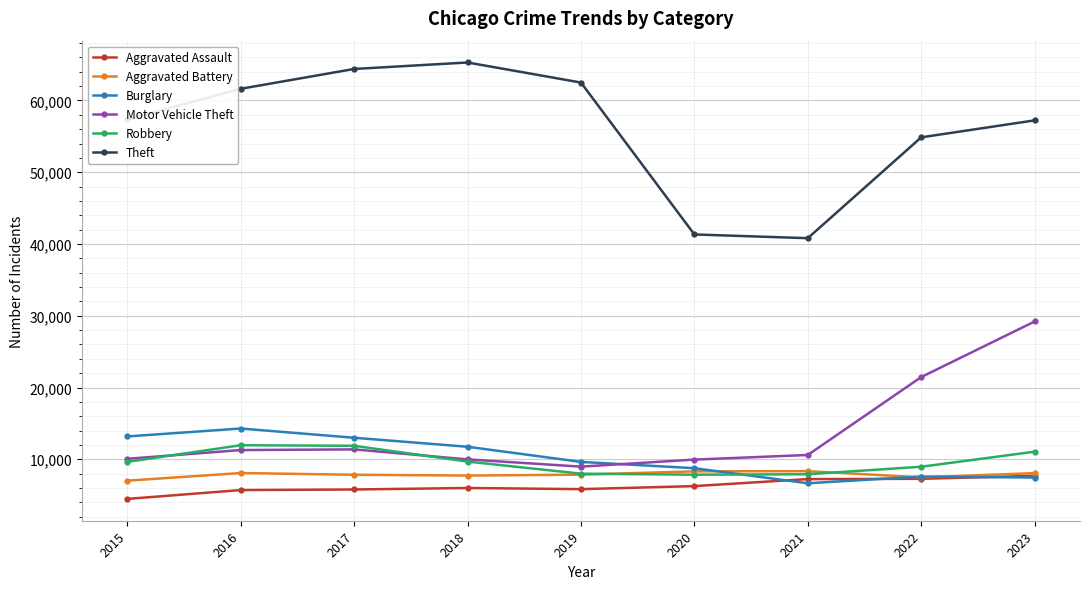

True or false: Theft and Burglary intersect in this chart.

False